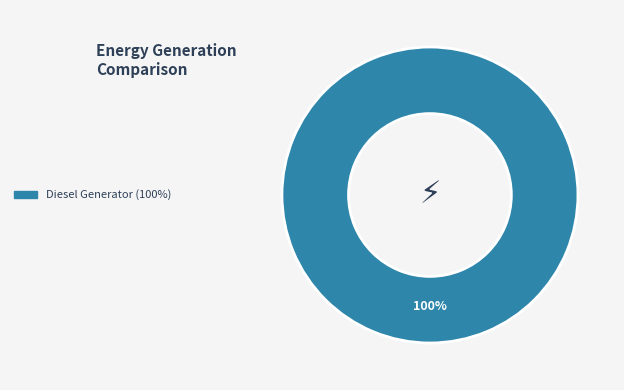

Is there any slice that represents more than half of the pie?

Yes